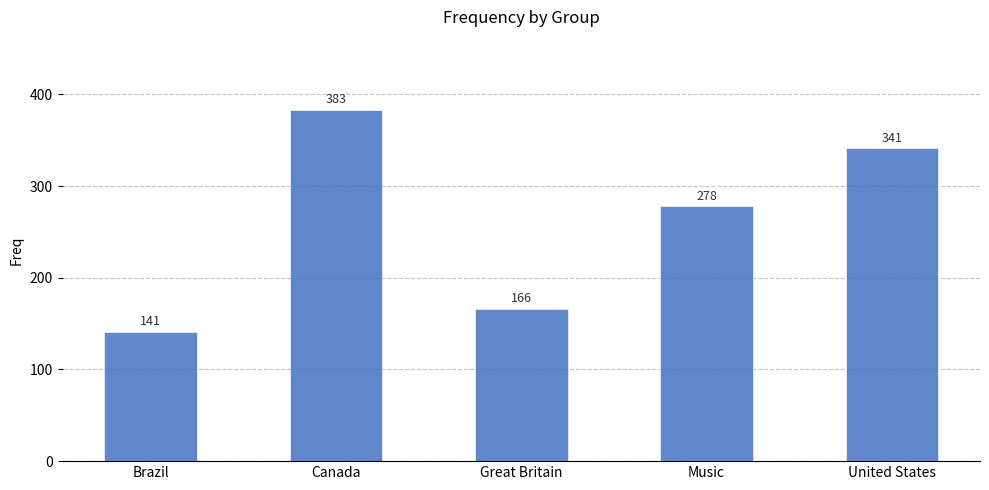

What is the greatest value displayed?

383